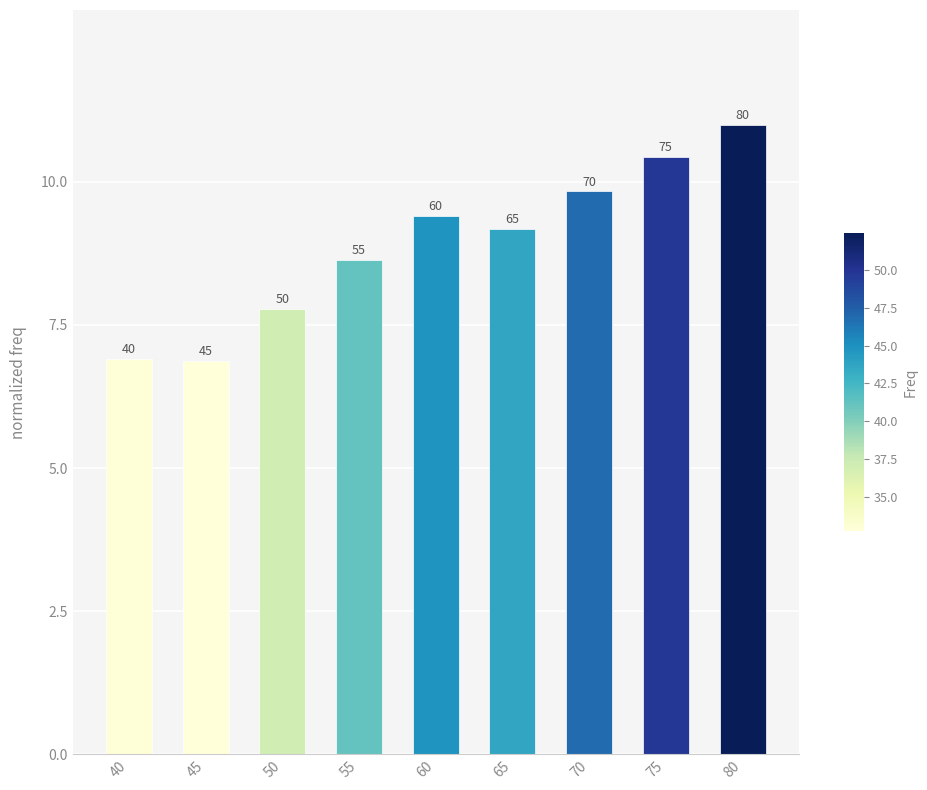

How many bars are there in total?

9